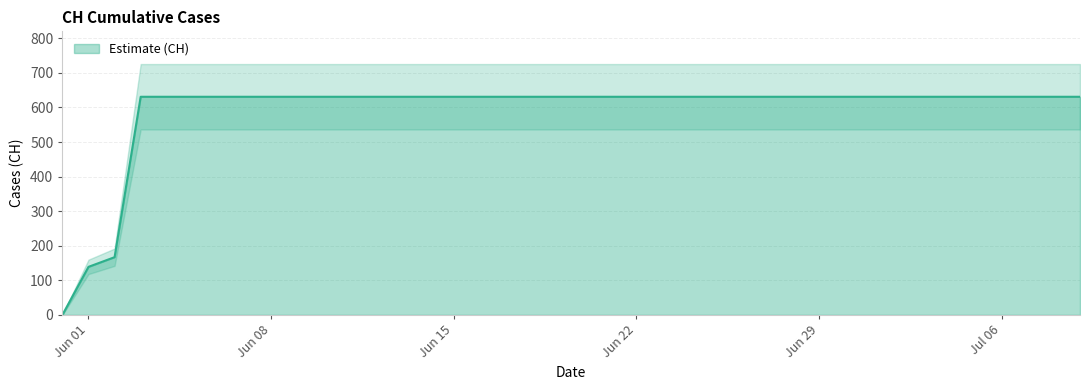

What is the sum of all values?

23653